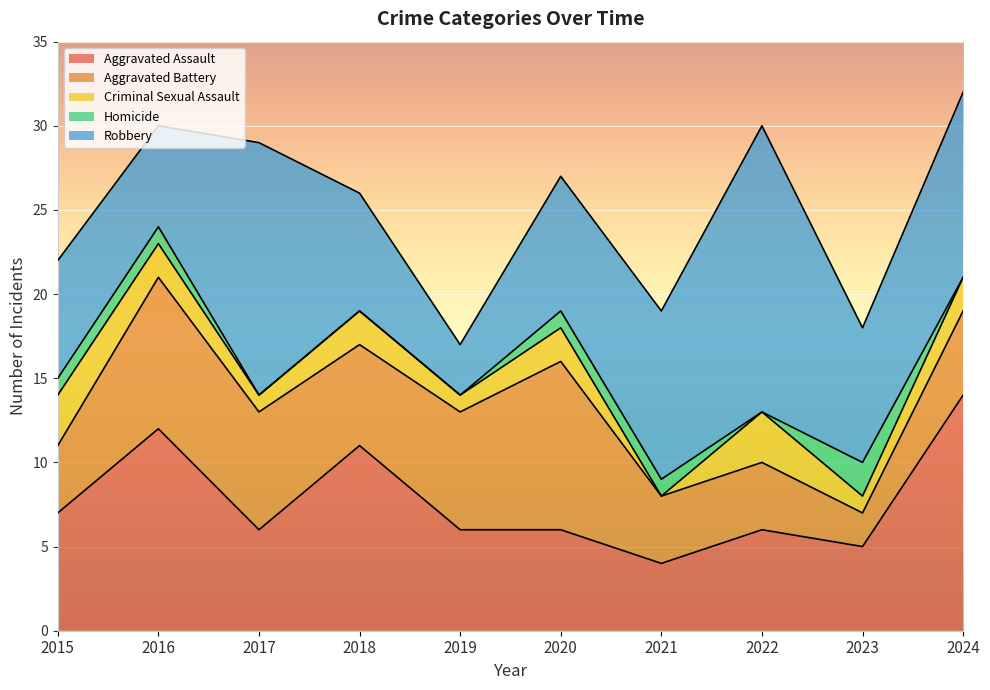

What are all the series names shown in the legend?

Aggravated Assault, Aggravated Battery, Criminal Sexual Assault, Homicide, Robbery